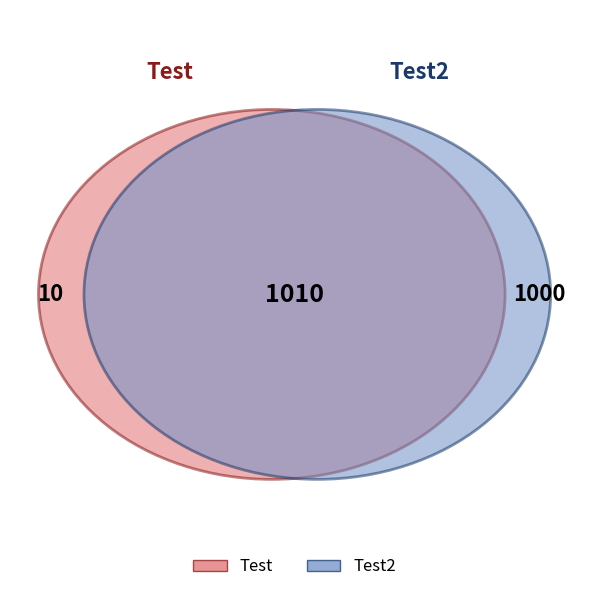

How many segments does this pie chart have?

2